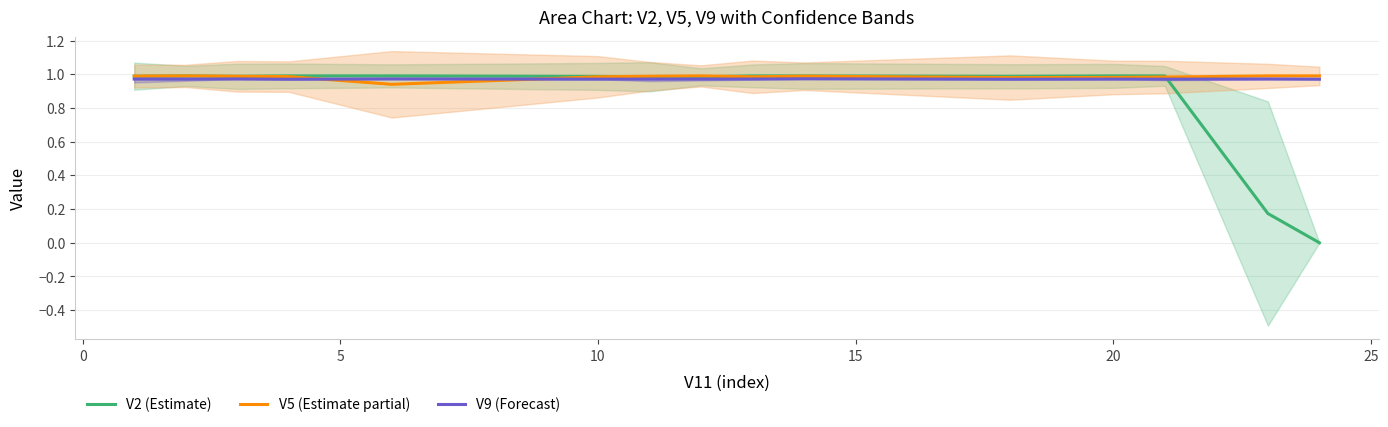

The value of V2 (Estimate) at 20 is 1.0. True or false?

True